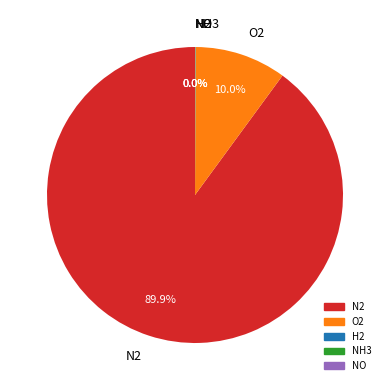

What is the largest slice in the pie chart?

N2